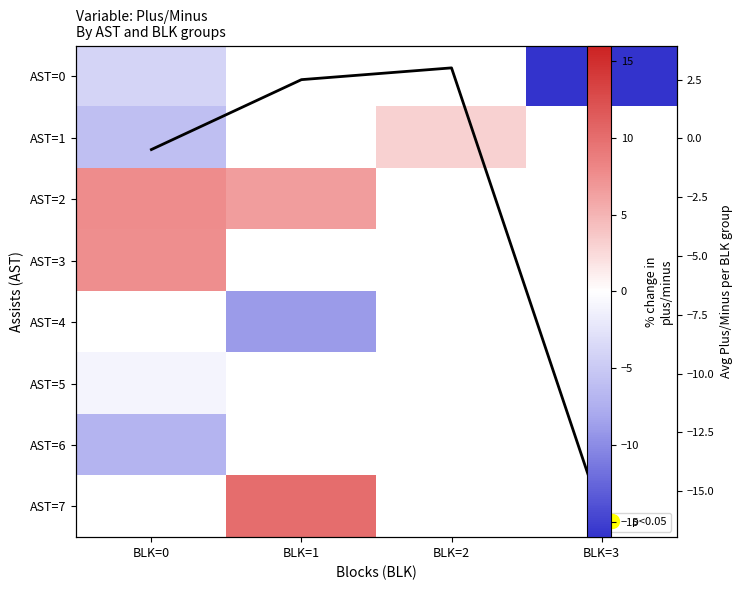

At which label is AST=3 closest to 7?

BLK=0